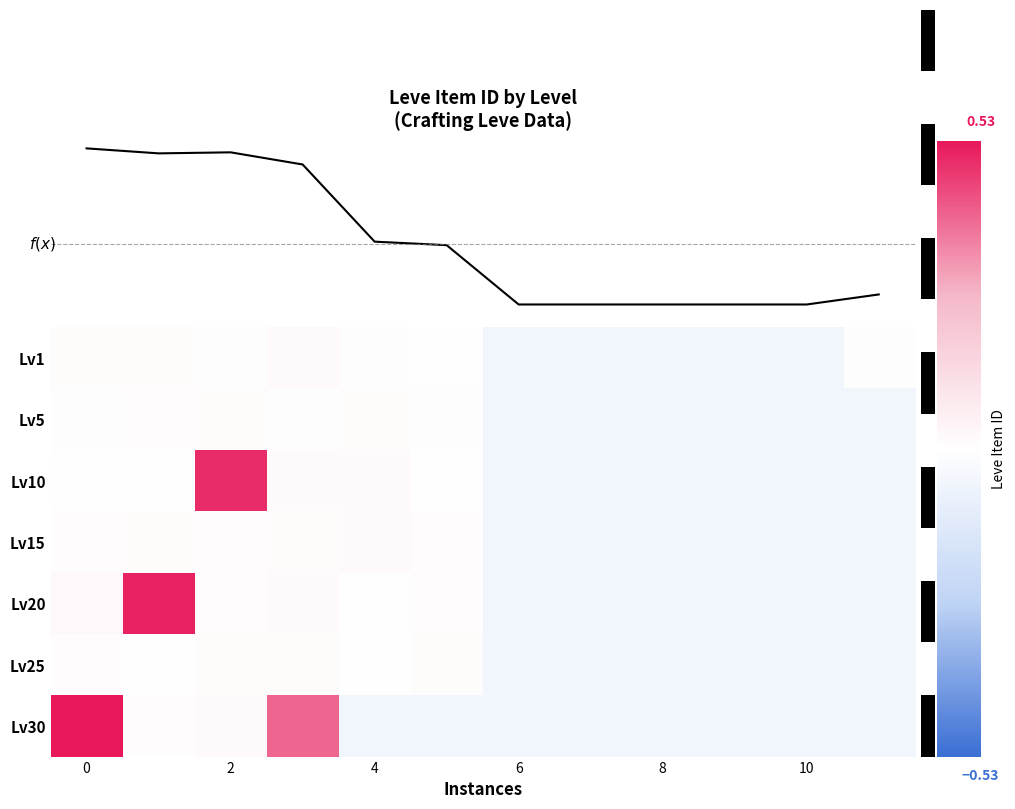

How many values in Lv30 are below zero?

8